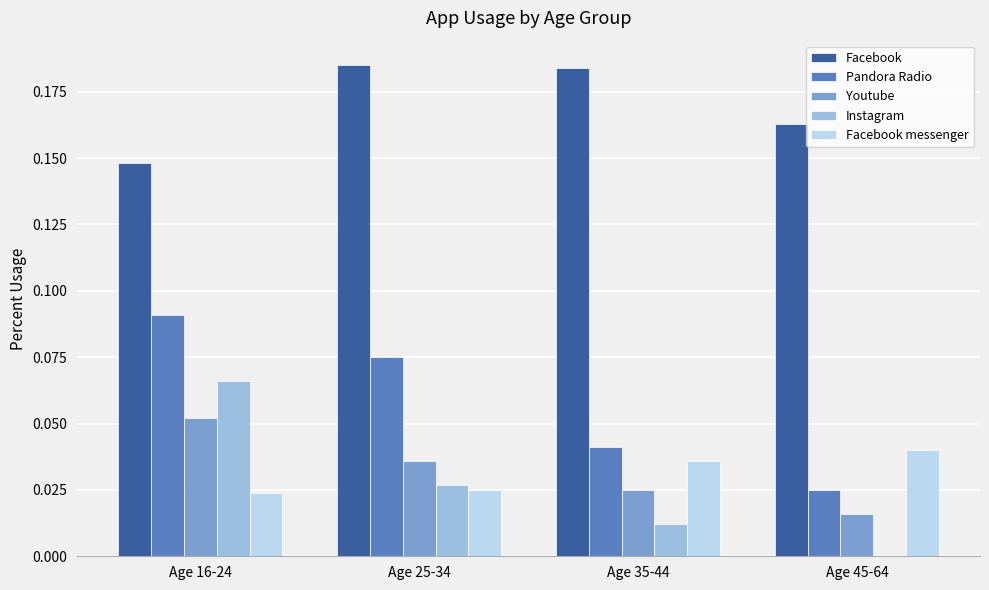

The Facebook series shows 0.1 at Age 45-64. True or false?

False